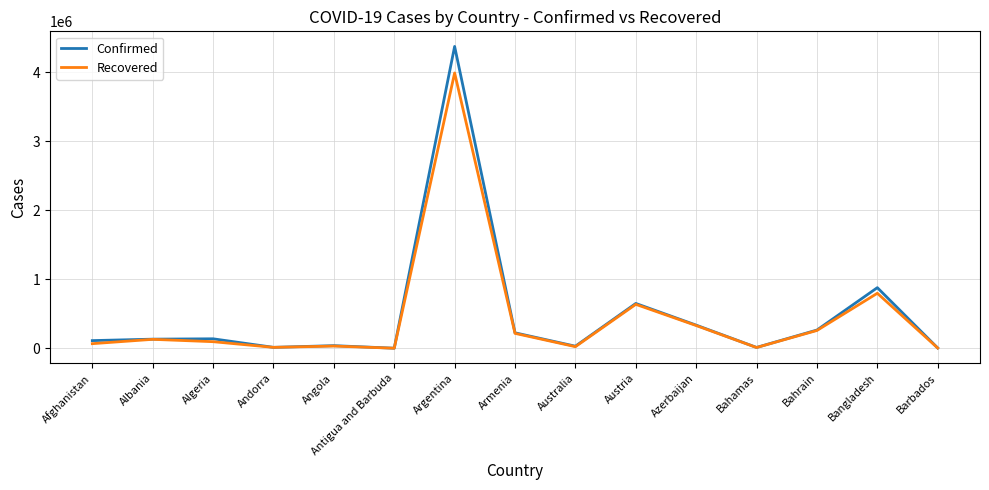

How many series are shown in this chart?

2